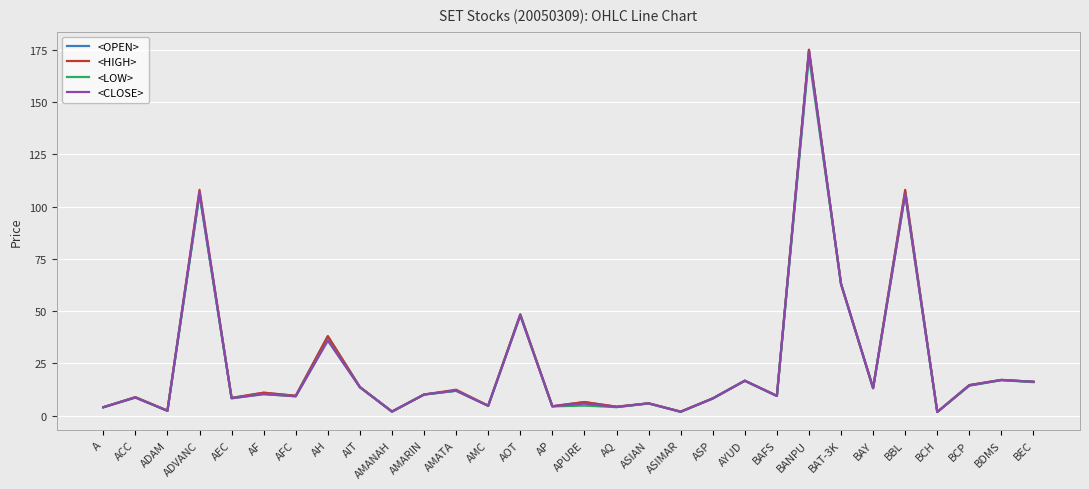

How many lines are shown in the chart?

4